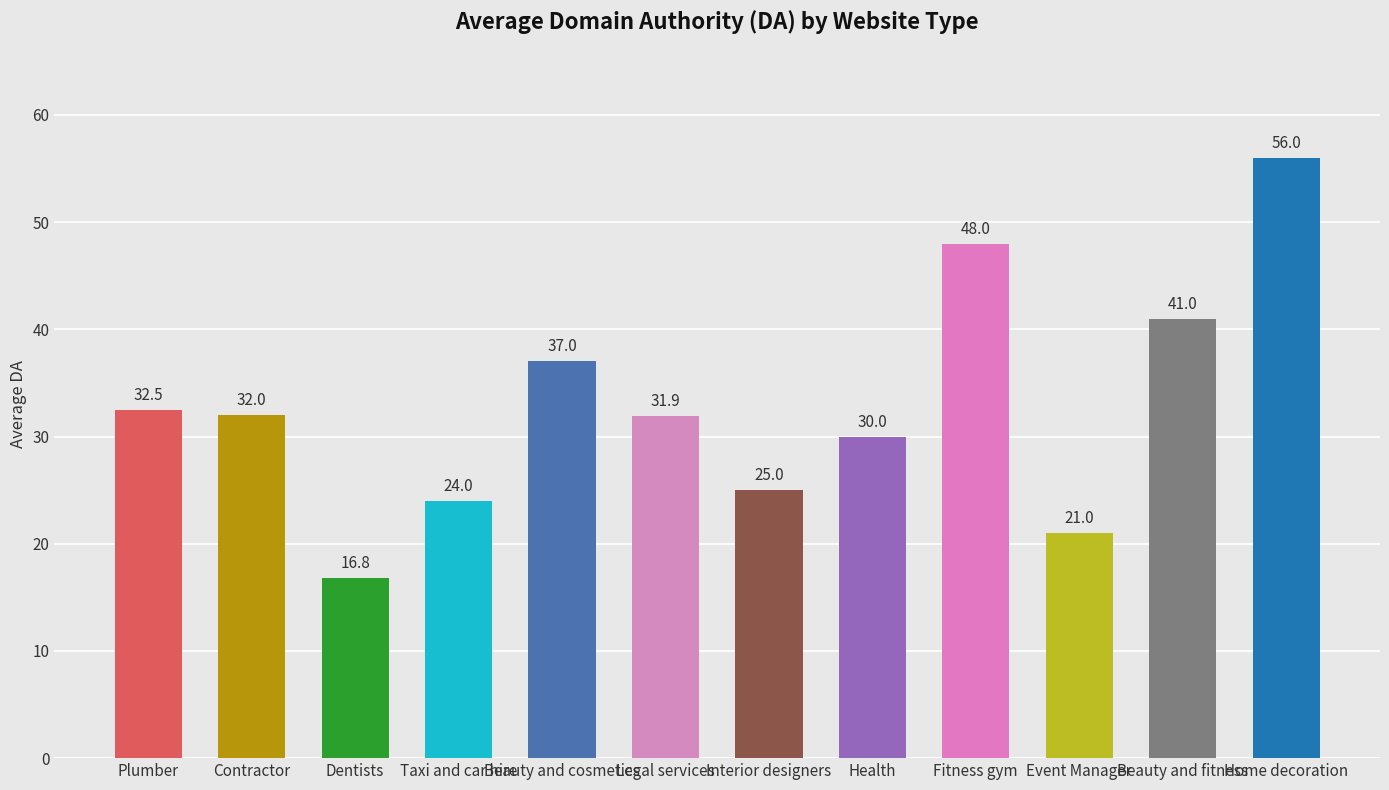

What is the value of the 1st bar from the left?

32.5